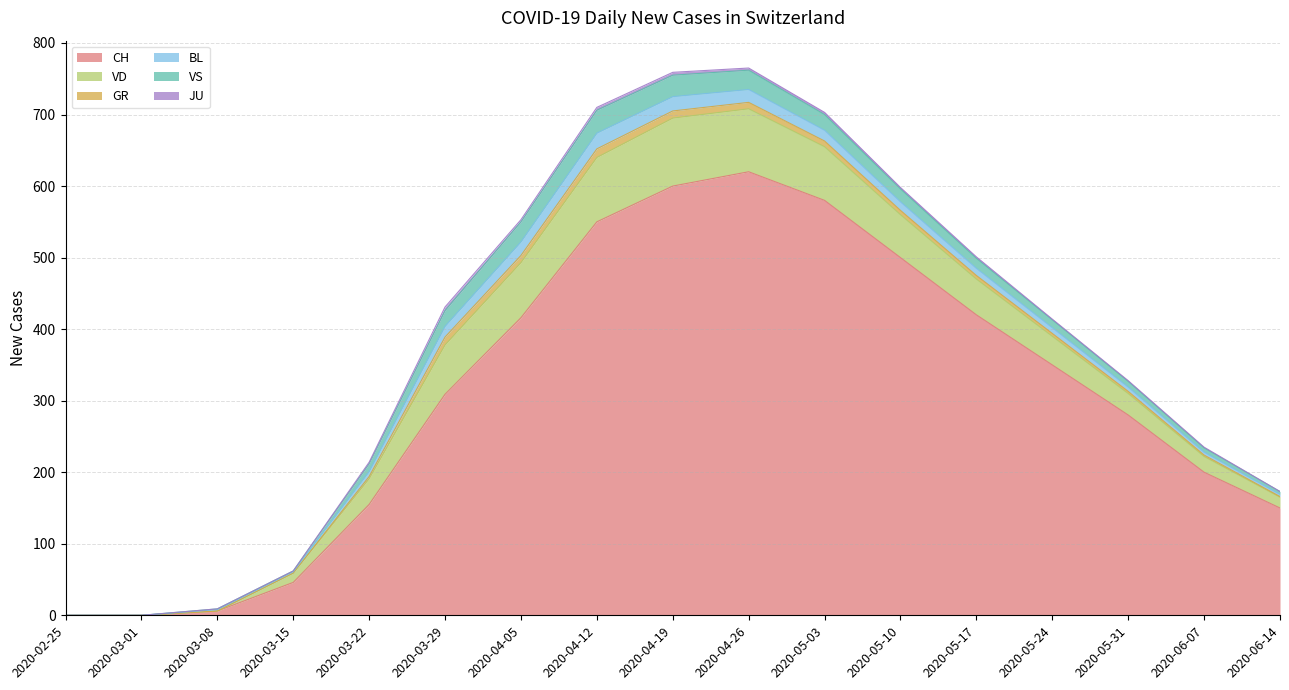

True or false: VS and CH cross at least once.

False